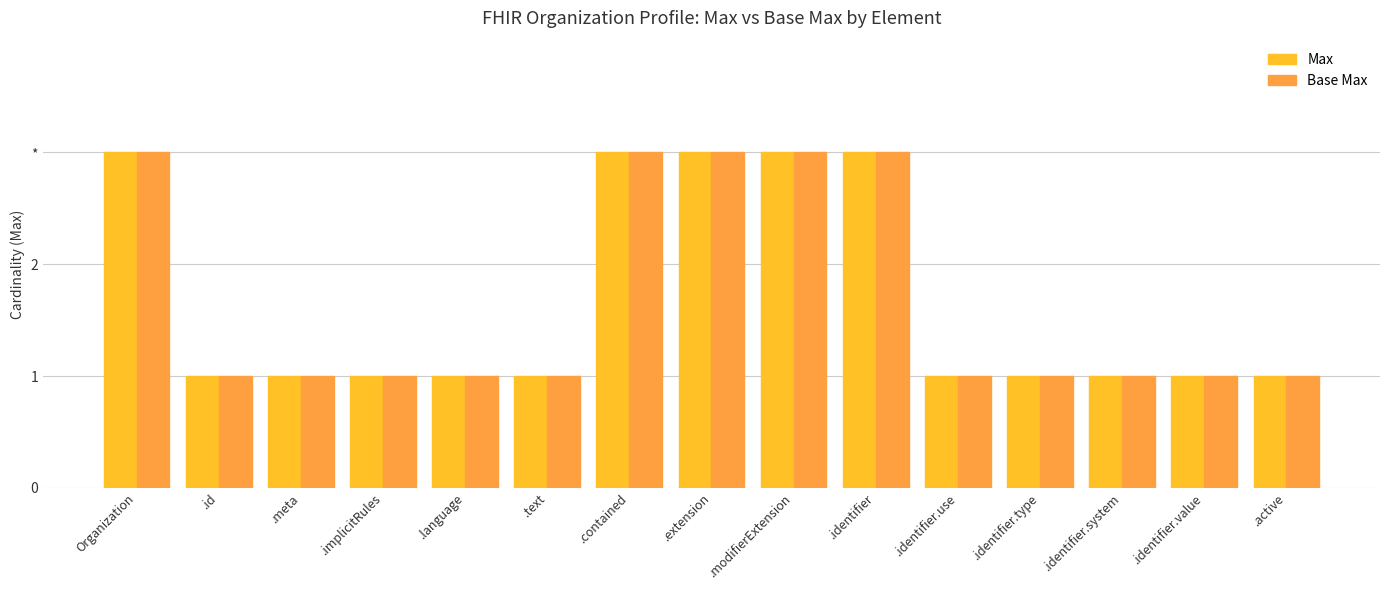

What is the label of the 8th bar from the left?

.extension